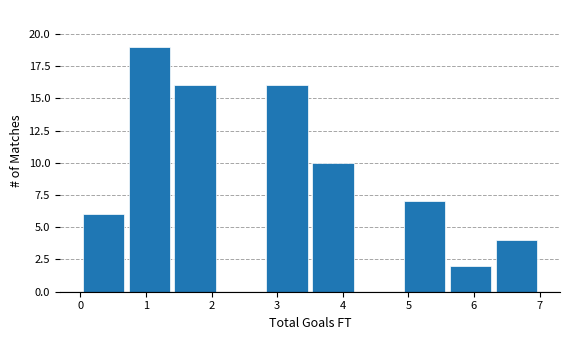

Over which range of the x-axis is the bar tallest?

0.7 to 1.4